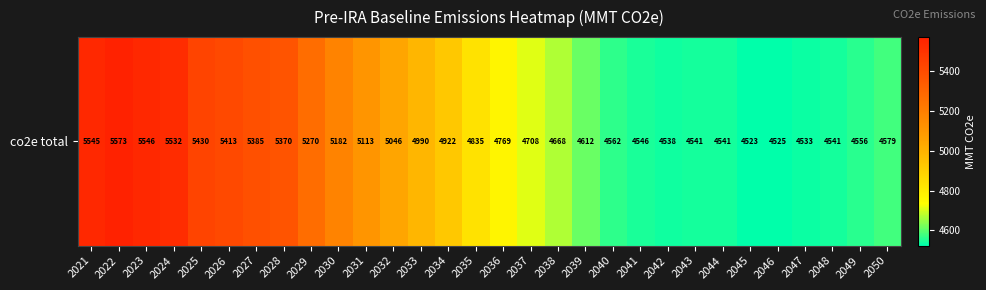

What is the difference between the maximum and minimum values?

1049.6